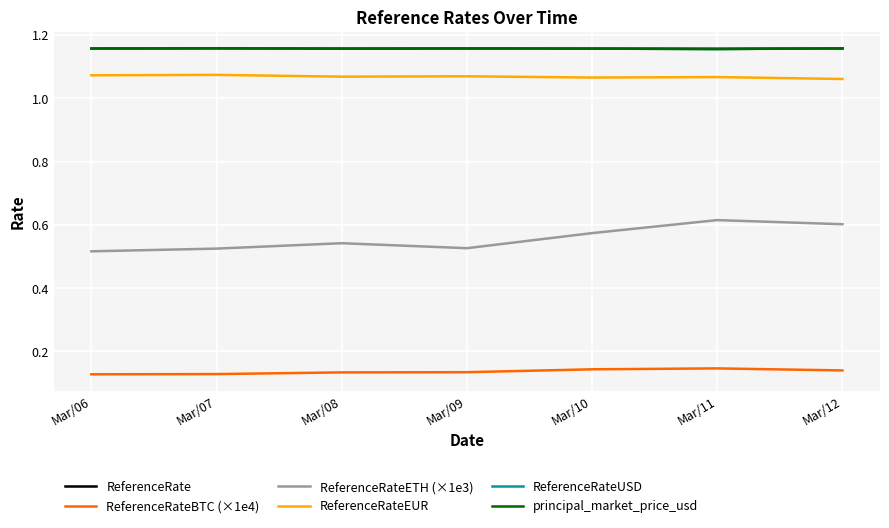

True or false: ReferenceRateBTC (×1e4) and ReferenceRateUSD cross at least once.

False